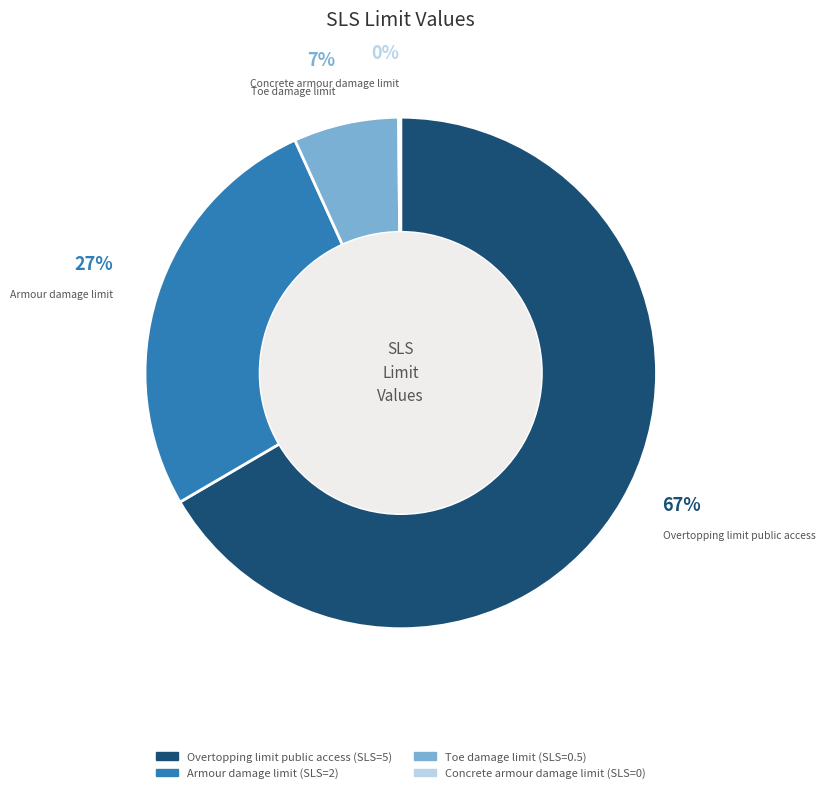

What is the majority slice?

Overtopping limit public access